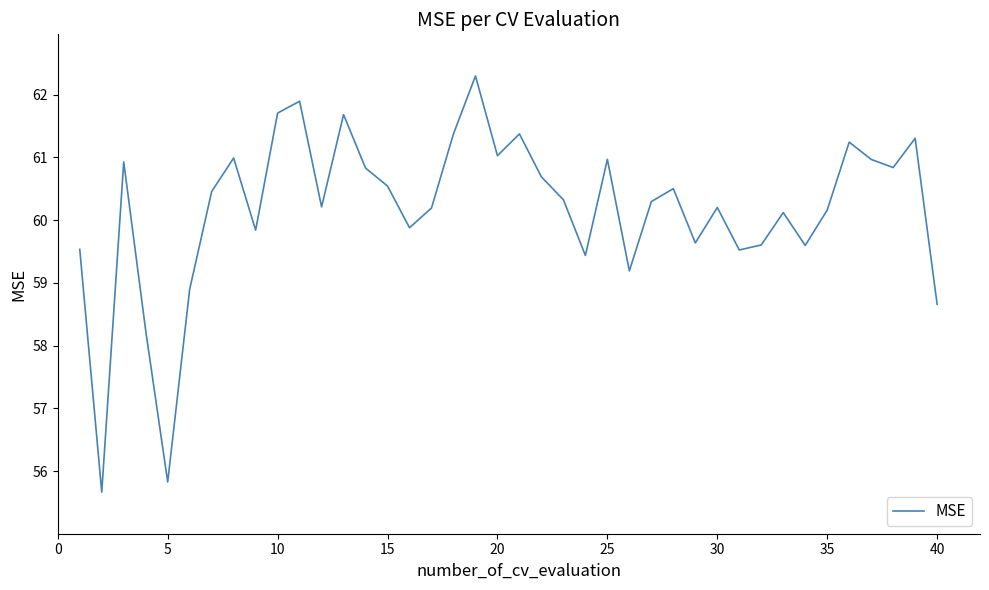

How many lines are shown in the chart?

1